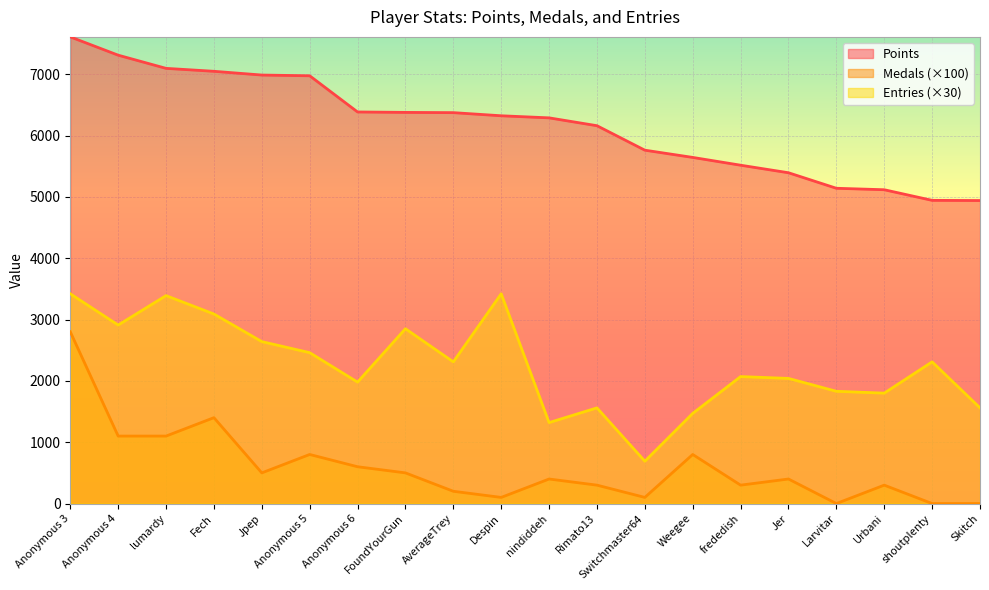

What is the label of the 13th point from the right?

FoundYourGun